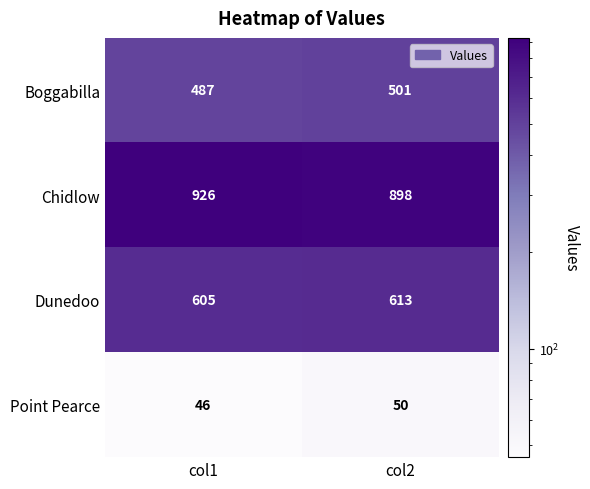

At which category does the chart reach its peak across all series?

col1